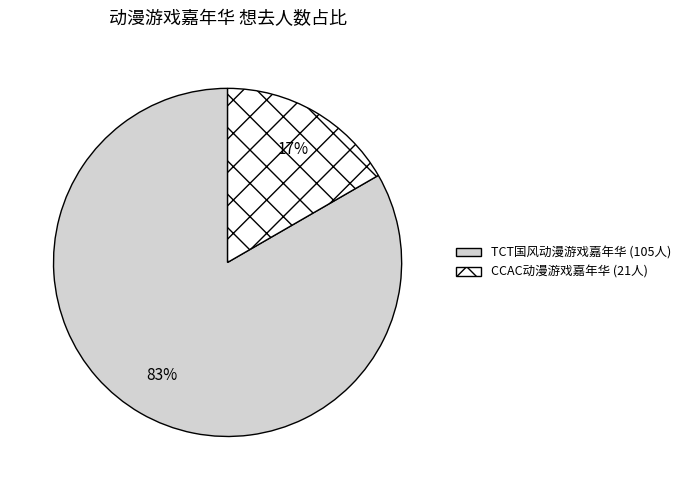

To the nearest percent, what is the average slice percentage?

50%